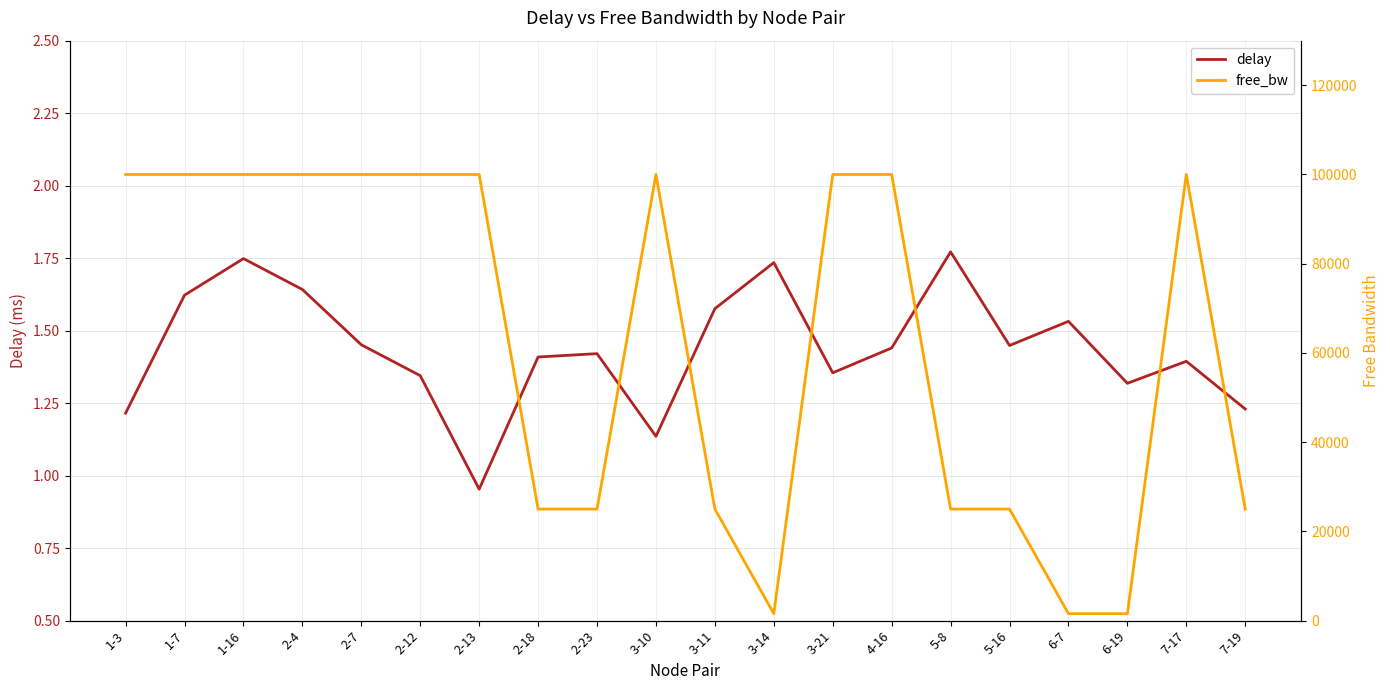

At which category does the chart reach its minimum across all series?

2-13